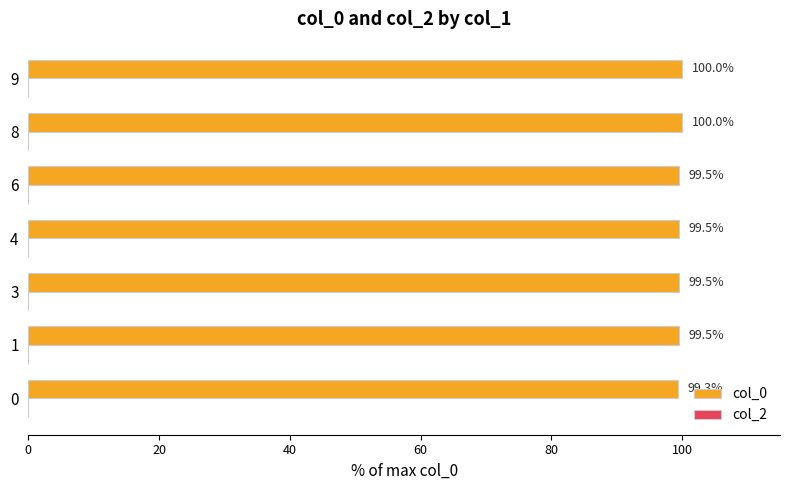

What is the approximate value at 6?

99.5